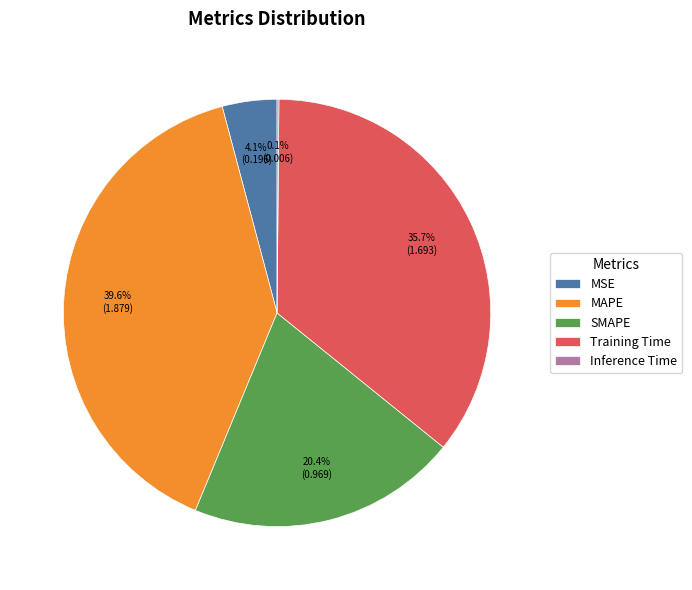

Combined, do MSE and Training Time account for over 50%?

No